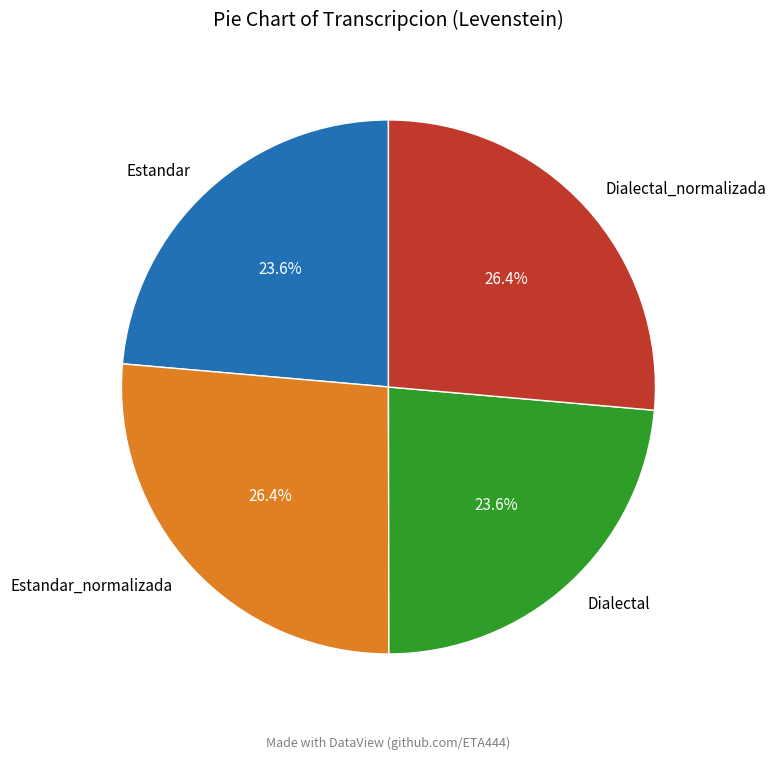

Does any single category account for the majority?

No